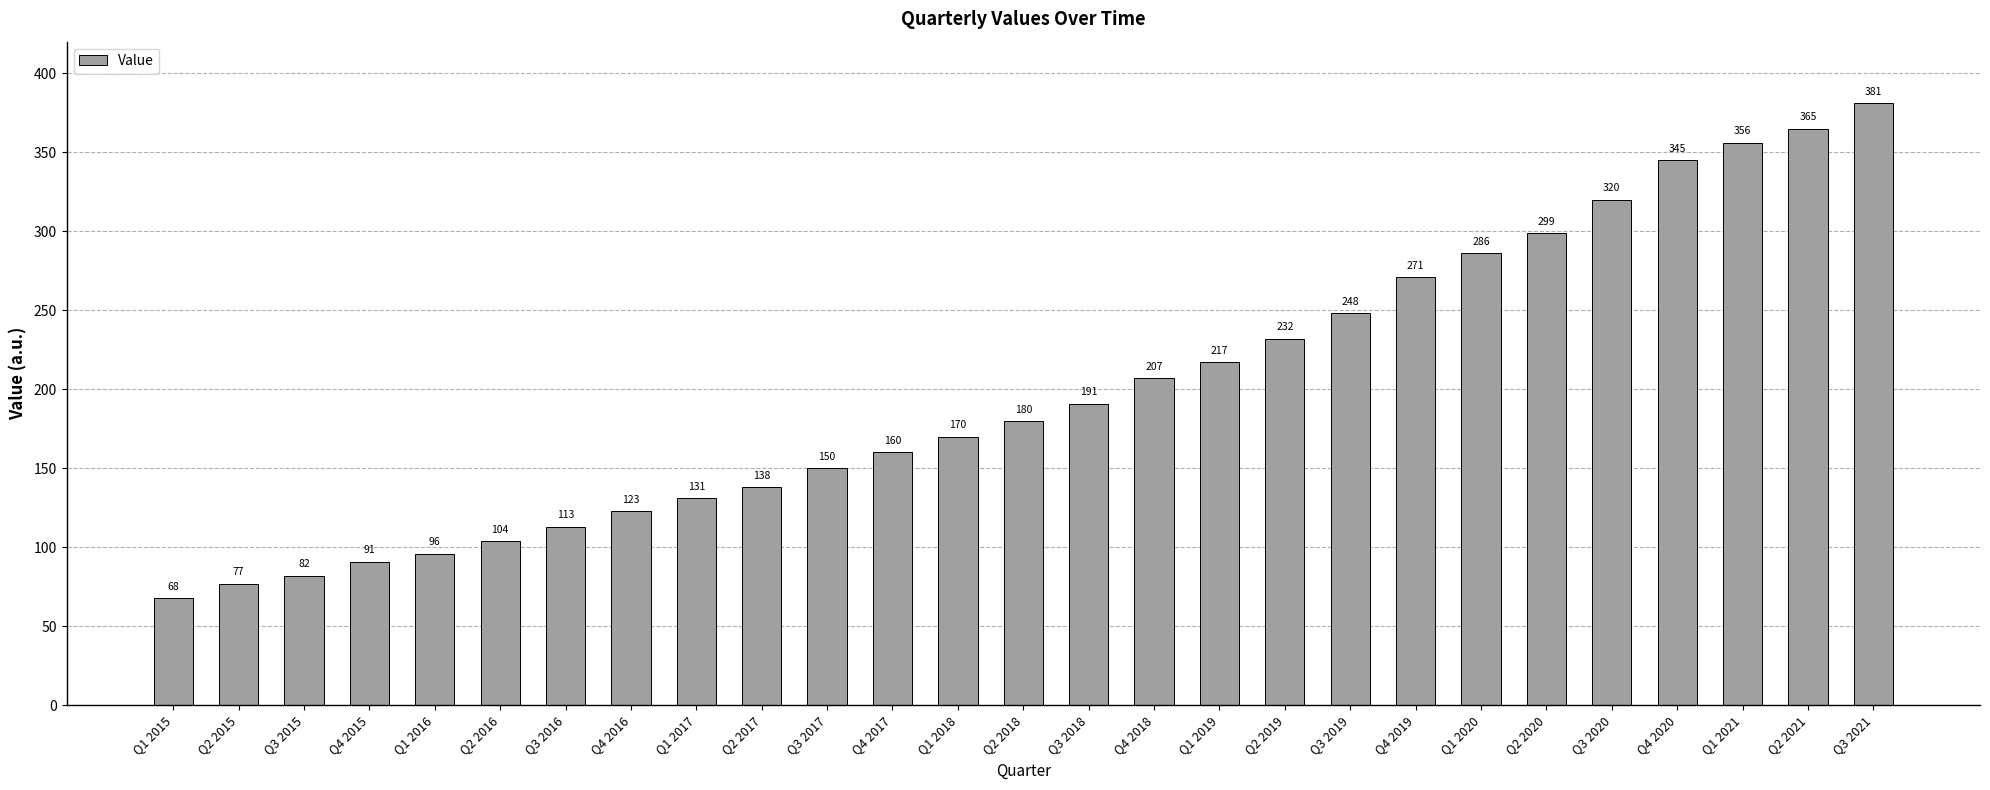

True or false: the data shows 365 at Q2 2021.

True